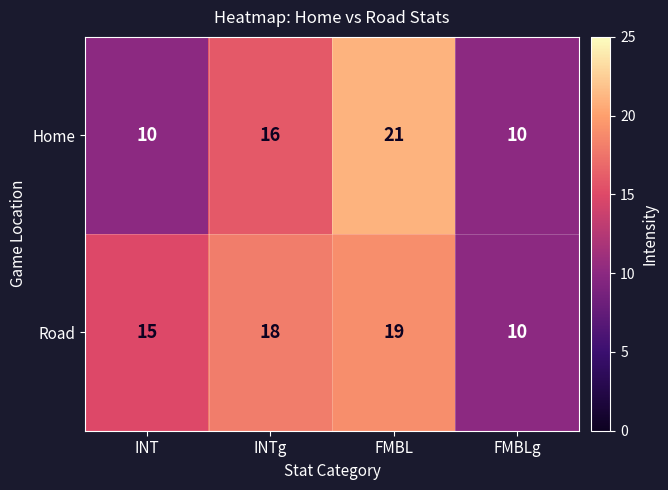

What is the sum of the Home values at INTg and FMBL?

37